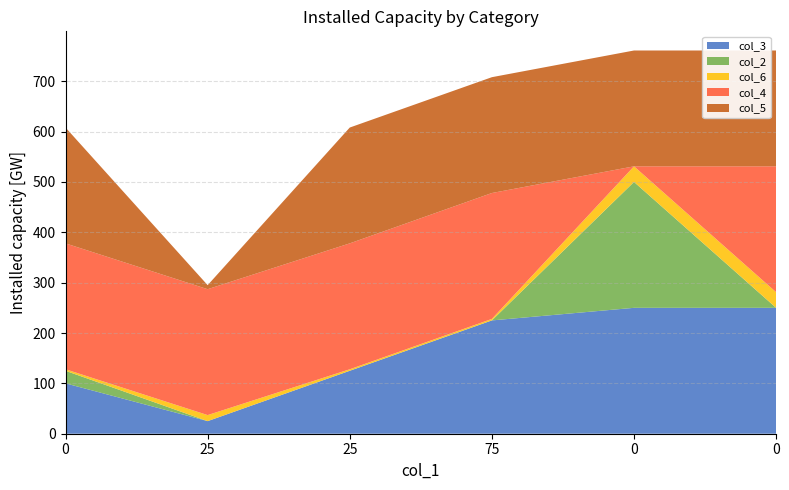

Reading left to right, transcribe all the data shown in this chart.

col_3: 100	25	125	225	250	250
col_2: 25	0	0	0	250	0
col_6: 3	12	3	3	31	31
col_4: 250	250	250	250	0	250
col_5: 230	8	230	230	230	230